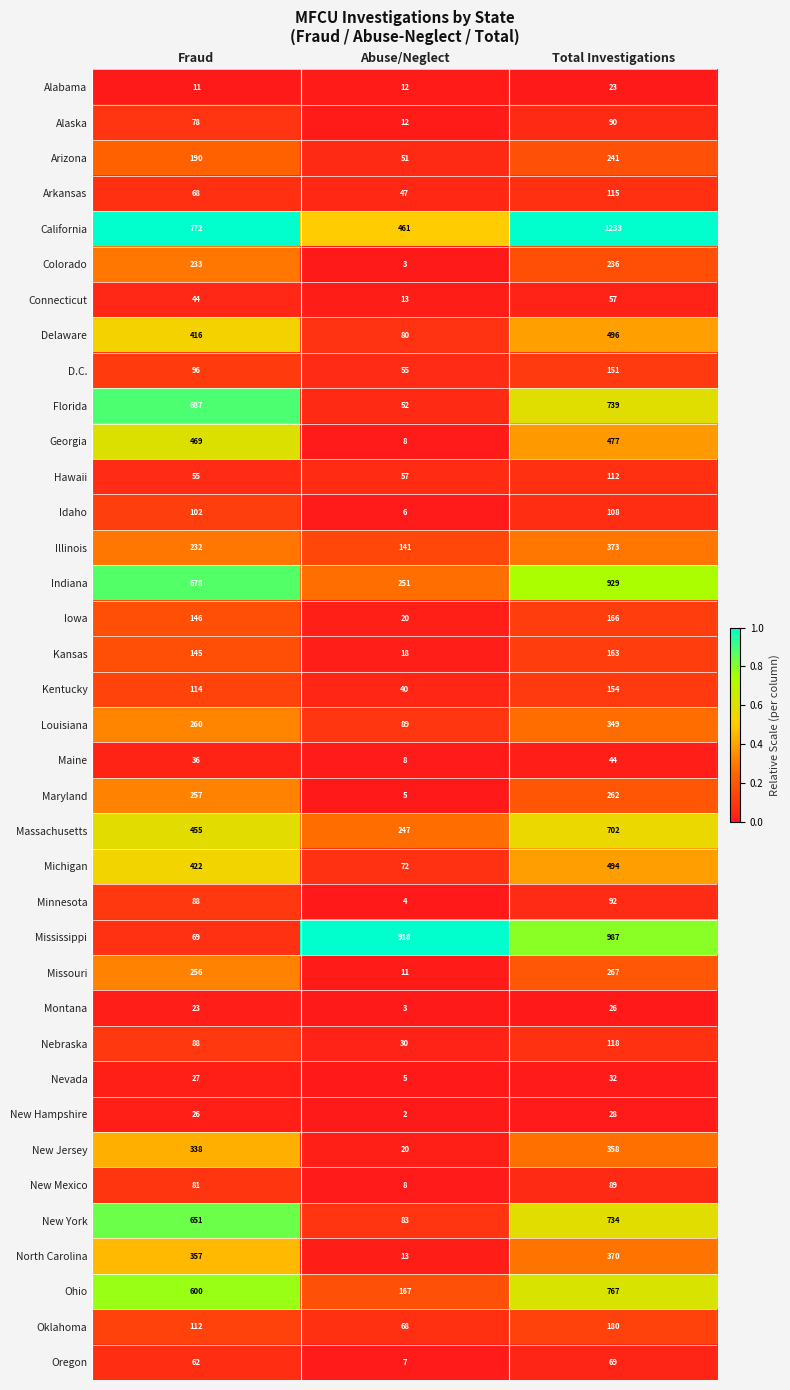

At which category does the chart reach its peak across all series?

Total Investigations